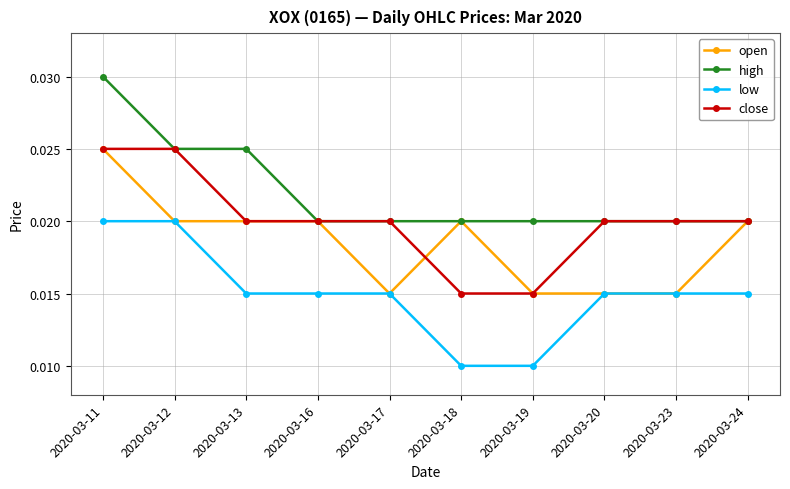

At which label does open reach its peak?

2020-03-11